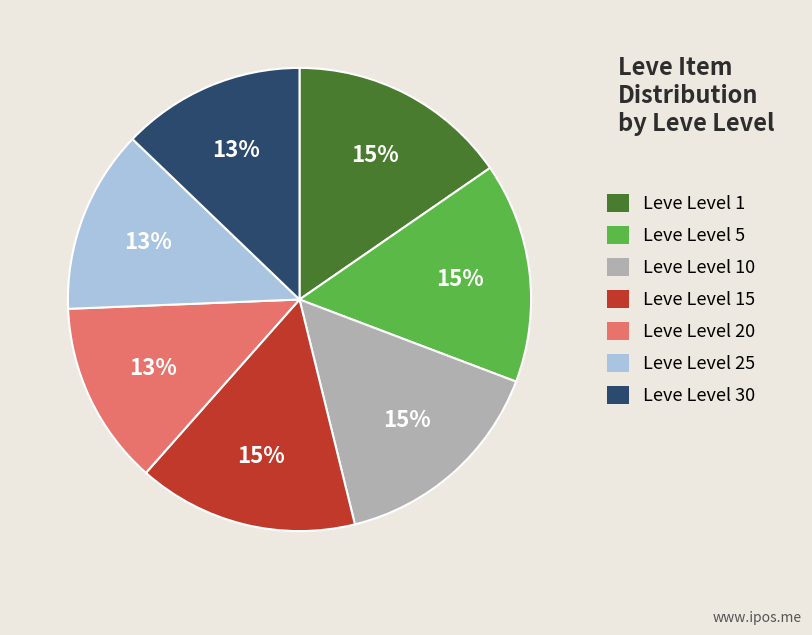

Is there any slice that represents more than half of the pie?

No